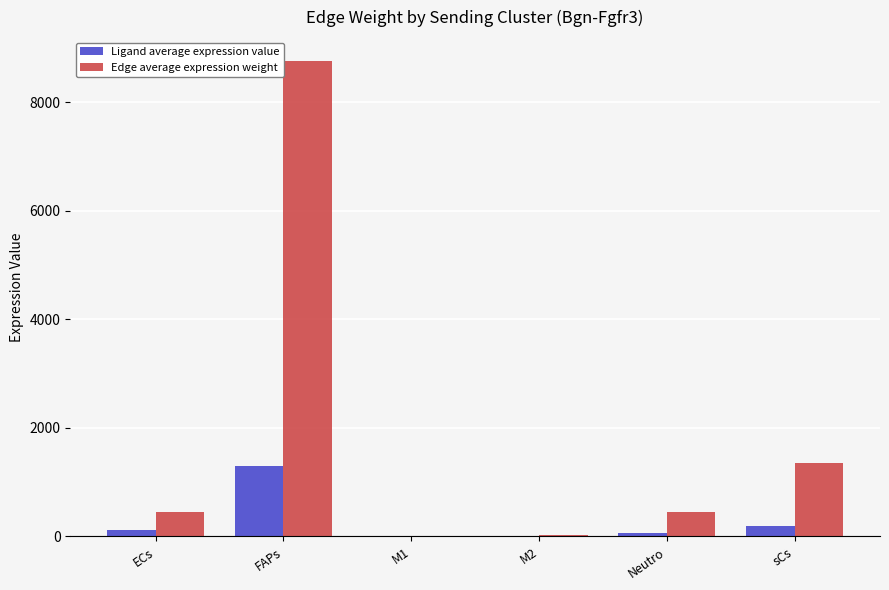

What is the greatest value displayed?

8762.9